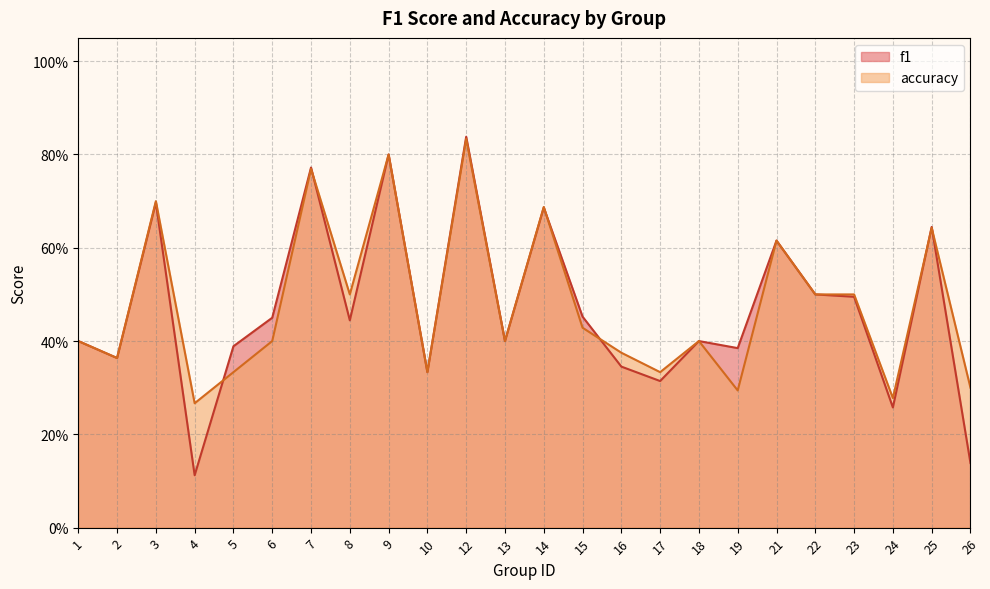

Rank the series by their average value, from lowest to highest.

f1, accuracy